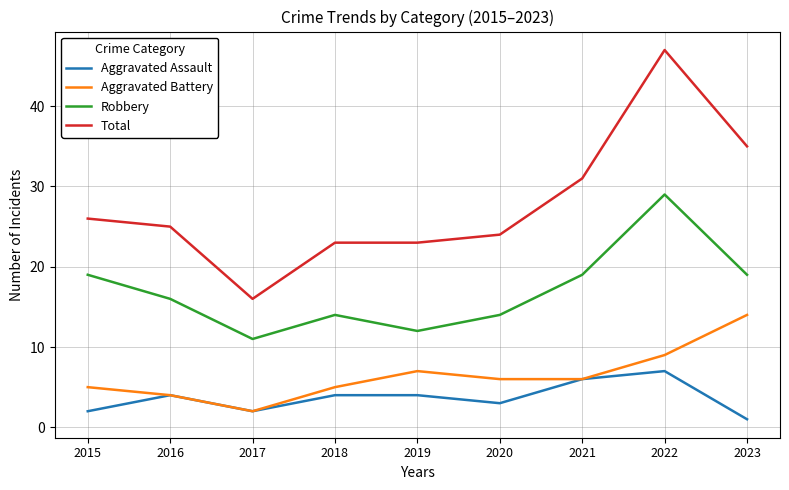

How many values in the Aggravated Assault series are below 4?

4